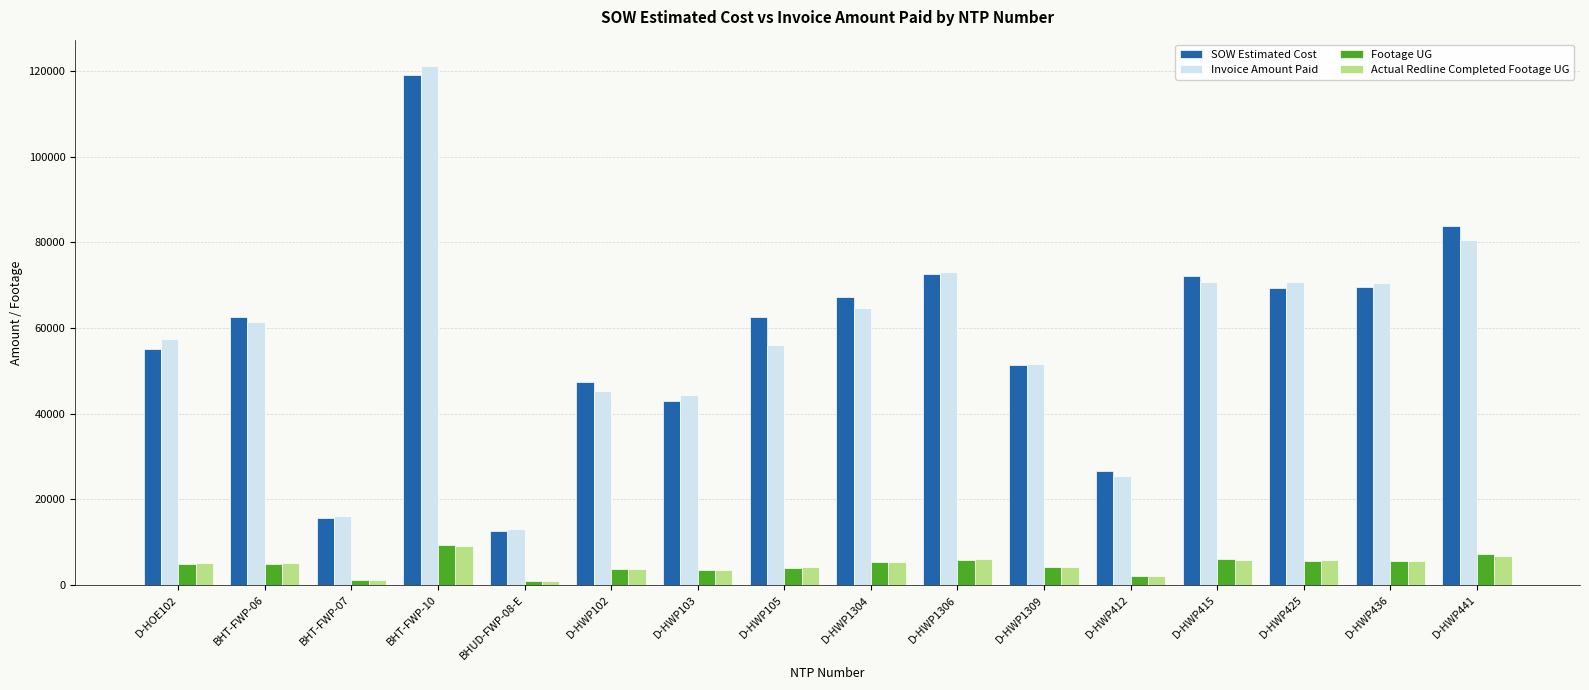

What position from the right is D-HWP436?

2